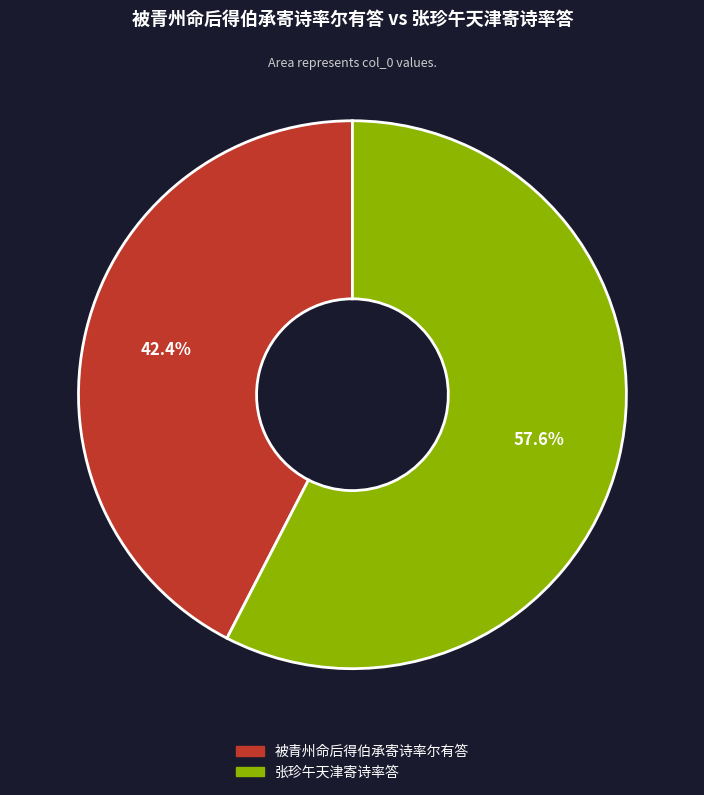

Between 张珍午天津寄诗率答 and 被青州命后得伯承寄诗率尔有答, which is larger?

张珍午天津寄诗率答